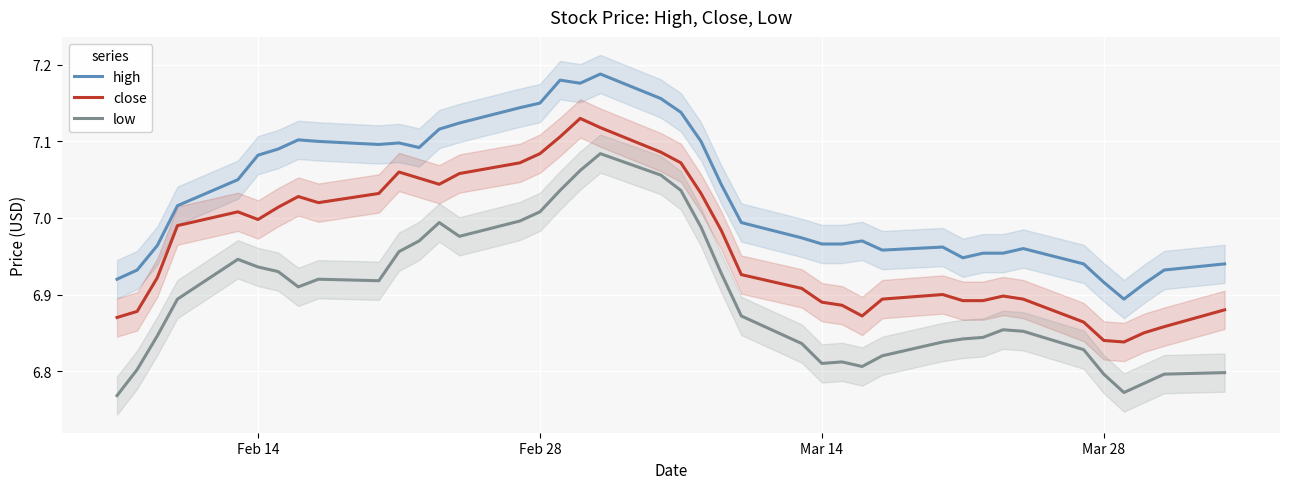

Is this an area chart (filled region under the line)?

No